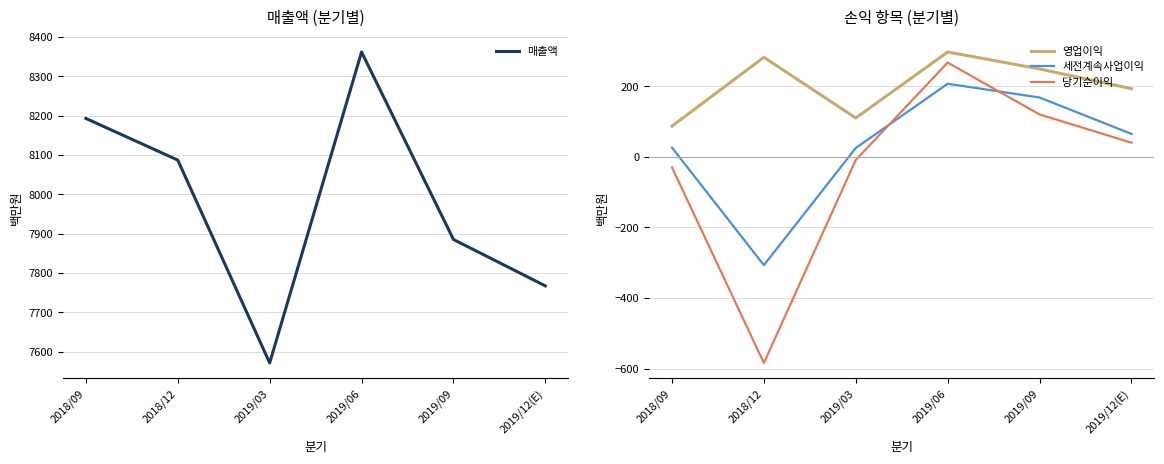

What is the difference between the maximum and minimum values in the 영업이익 series?

210